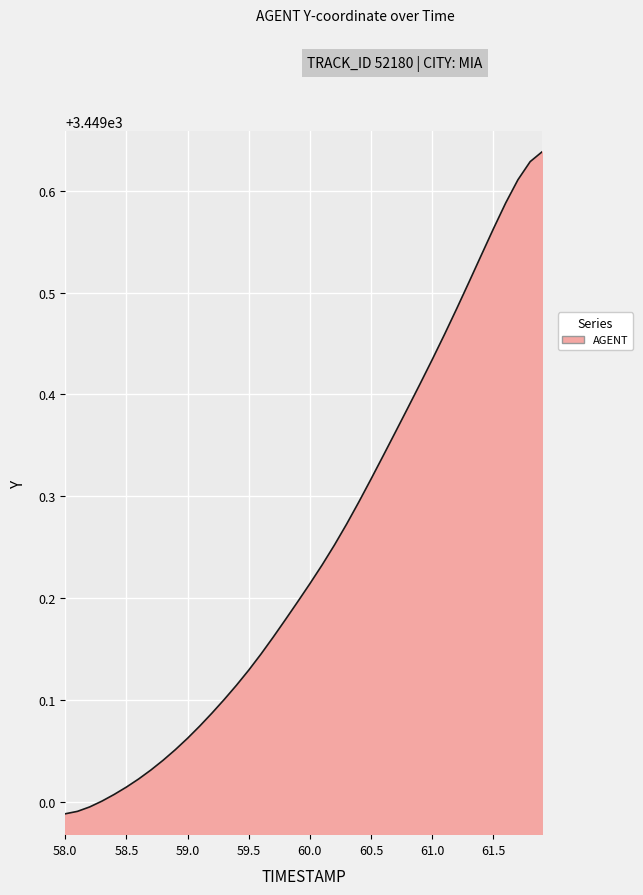

What is the difference between the maximum and minimum values?

0.7